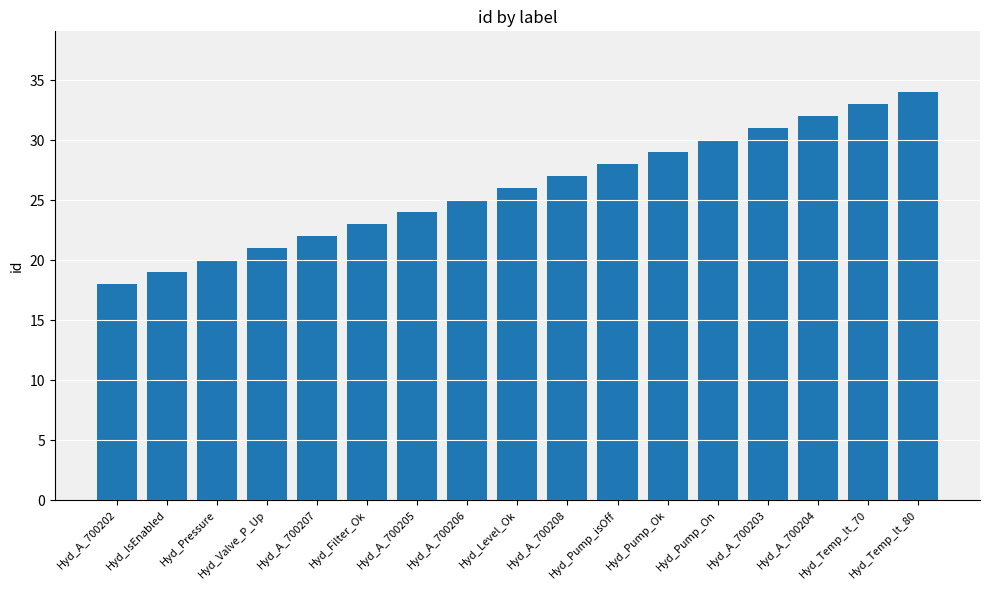

What is the label of the 5th bar from the left?

Hyd_A_700207